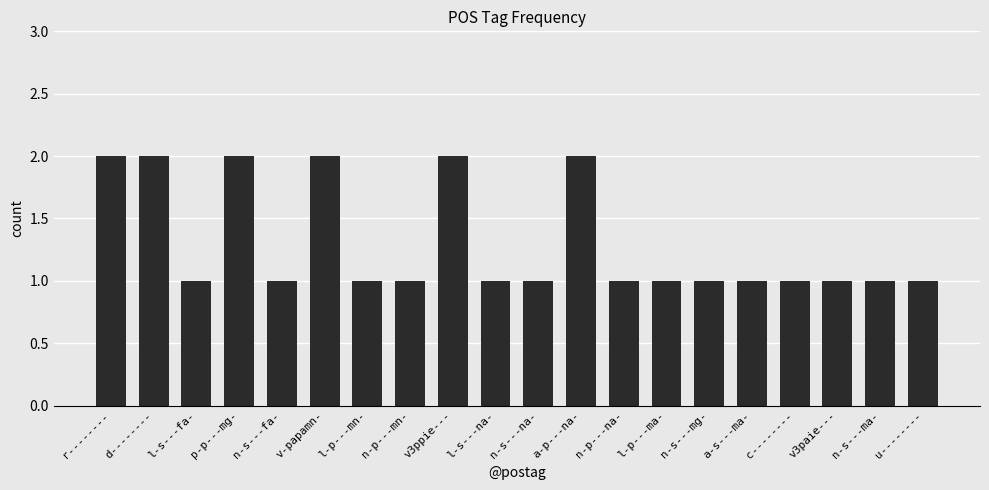

Approximately how many times larger is the value at n-s---ma- compared to c--------?

1.0